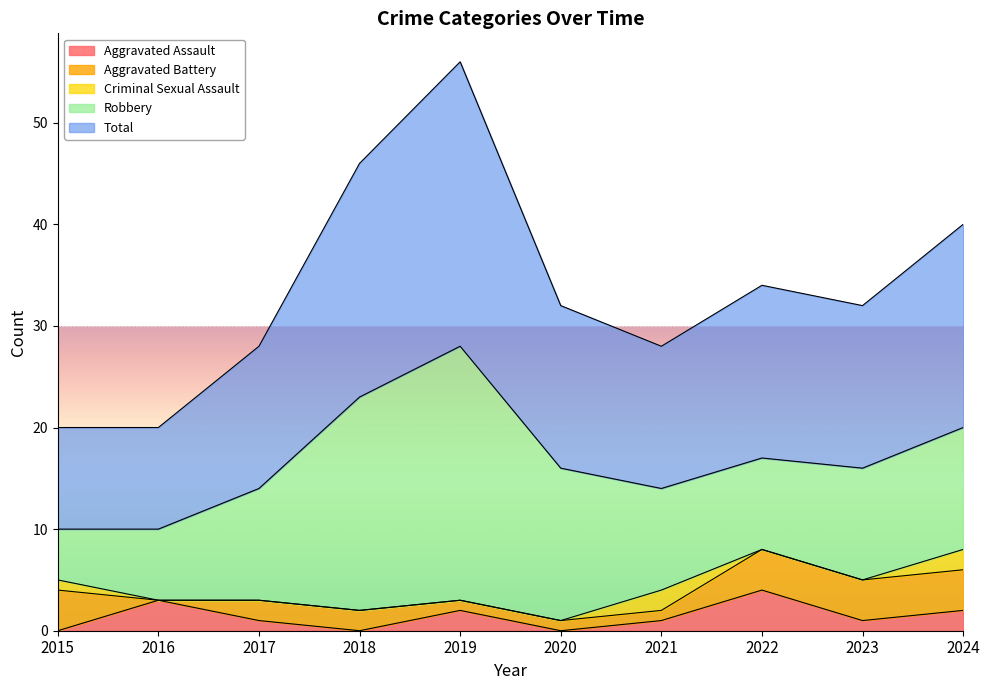

Rank the categories by Total value from lowest to highest.

2015, 2016, 2017, 2021, 2020, 2023, 2022, 2024, 2018, 2019